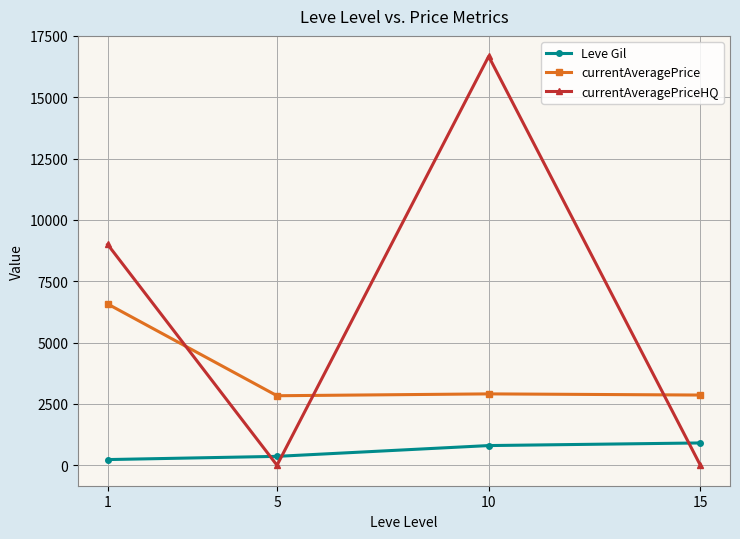

Where is currentAveragePrice nearest to the value 4704?

10